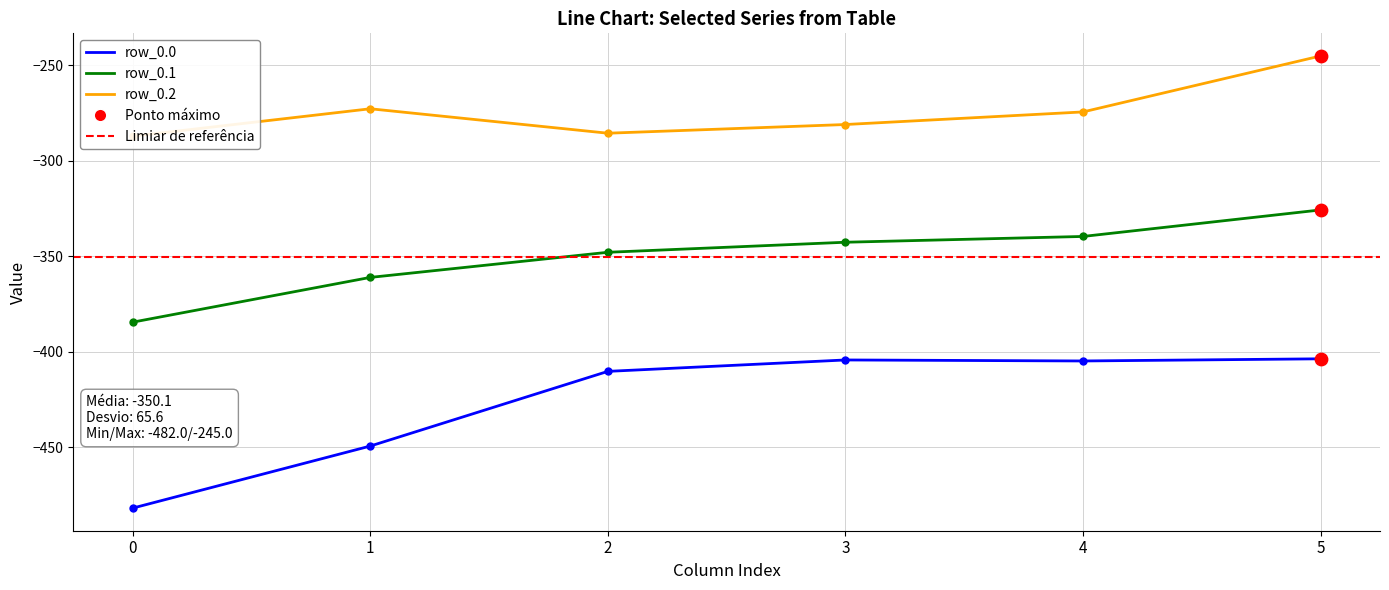

What is the total value across all series at 4?

-1018.9